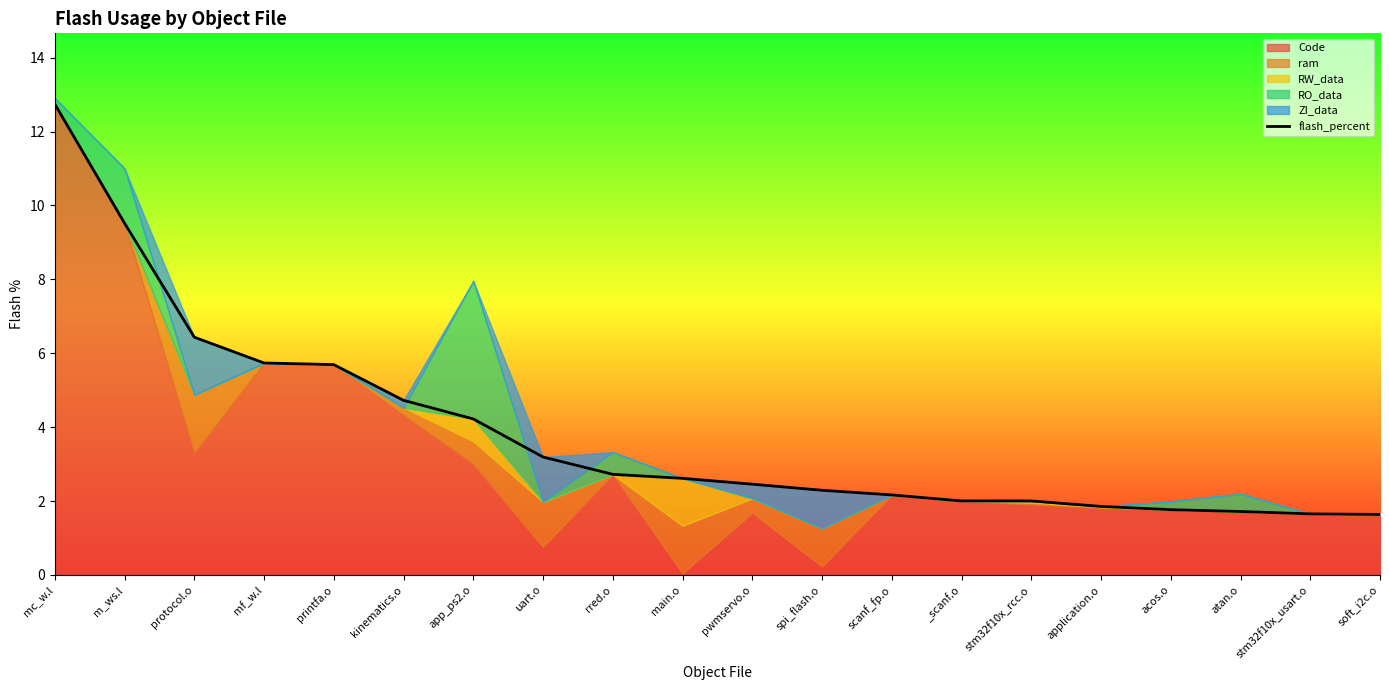

Between soft_i2c.o and kinematics.o, which is larger?

kinematics.o